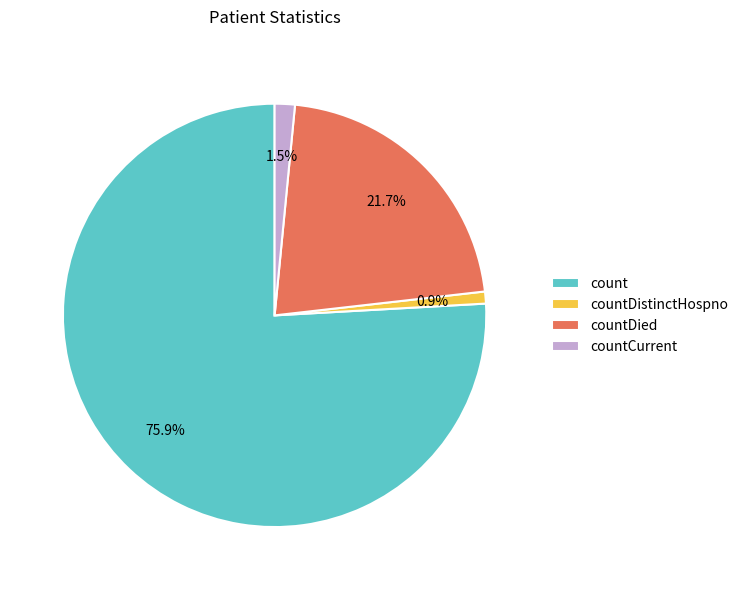

What is the total percentage of countCurrent and count?

77.4%